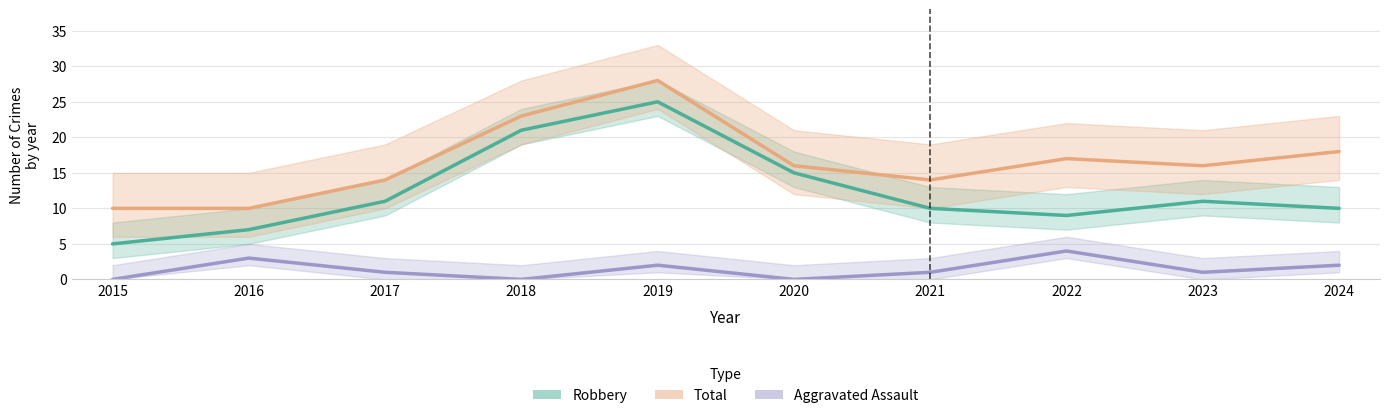

Count the number of categories in the chart.

10